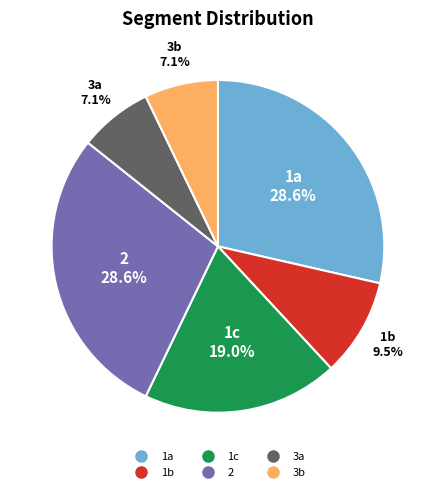

To the nearest percent, what percentage of the pie is 1c?

19%